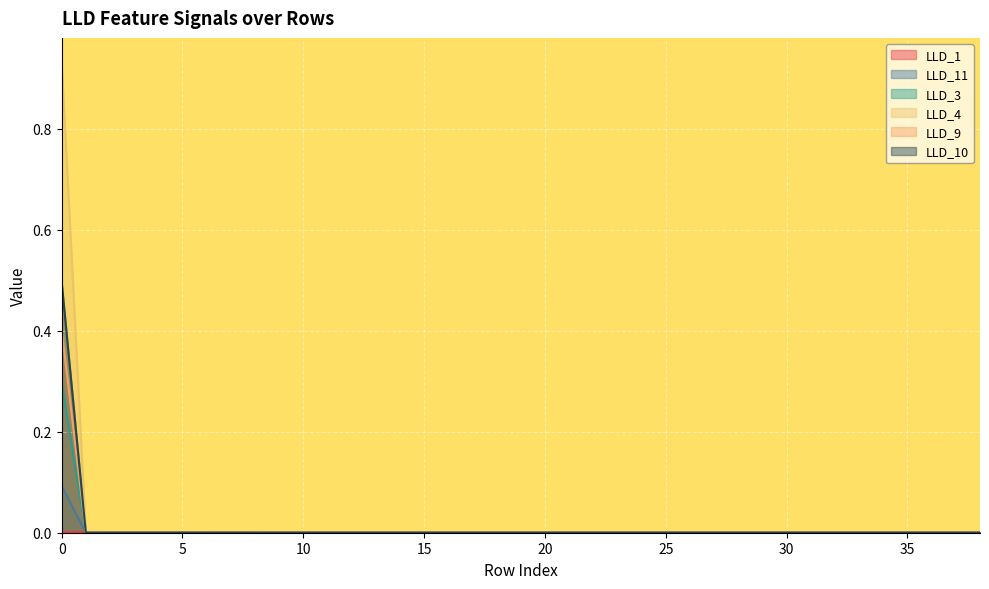

True or false: LLD_9 and LLD_3 intersect in this chart.

False